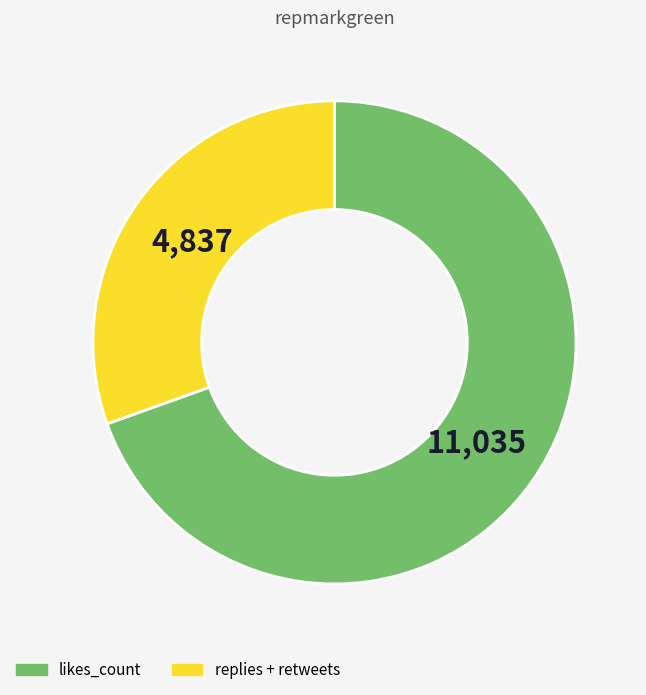

Is there a majority slice in this chart?

Yes